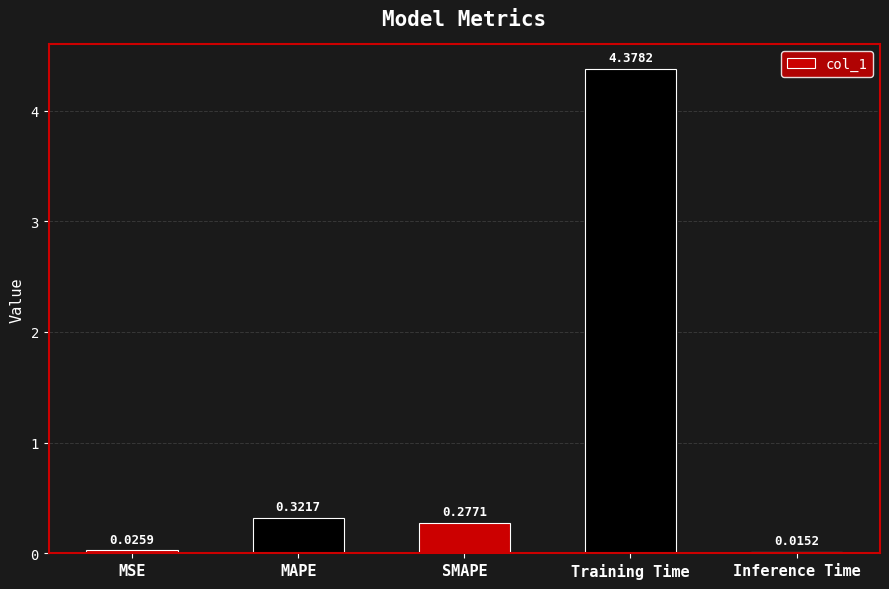

What is the sum of all values?

5.0